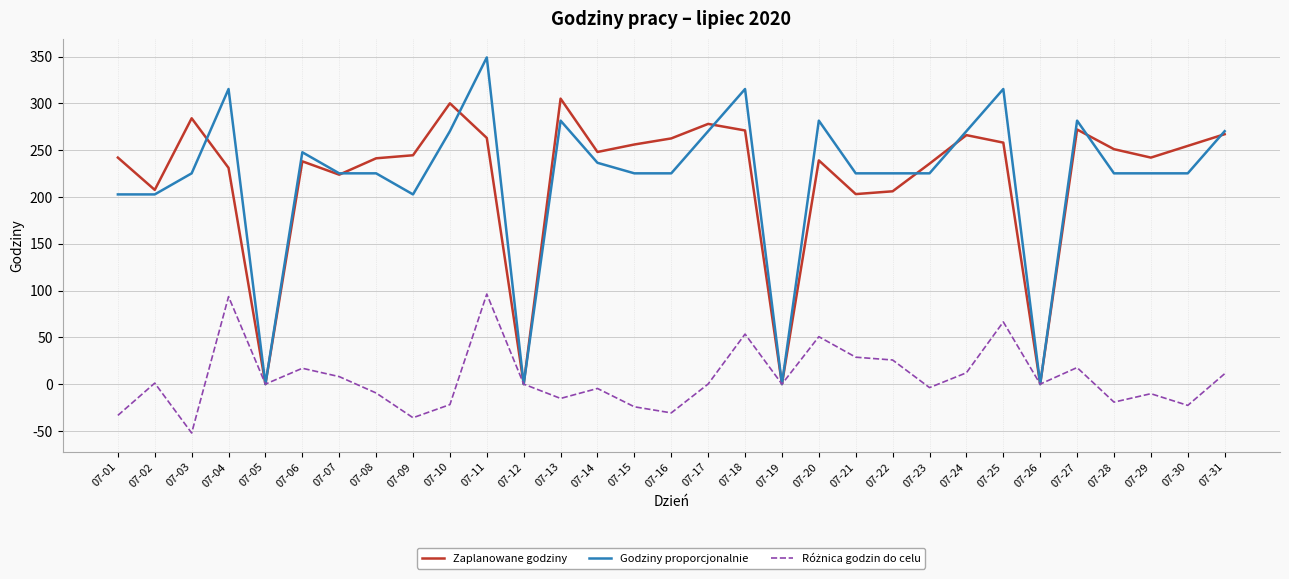

How many lines are shown in the chart?

3